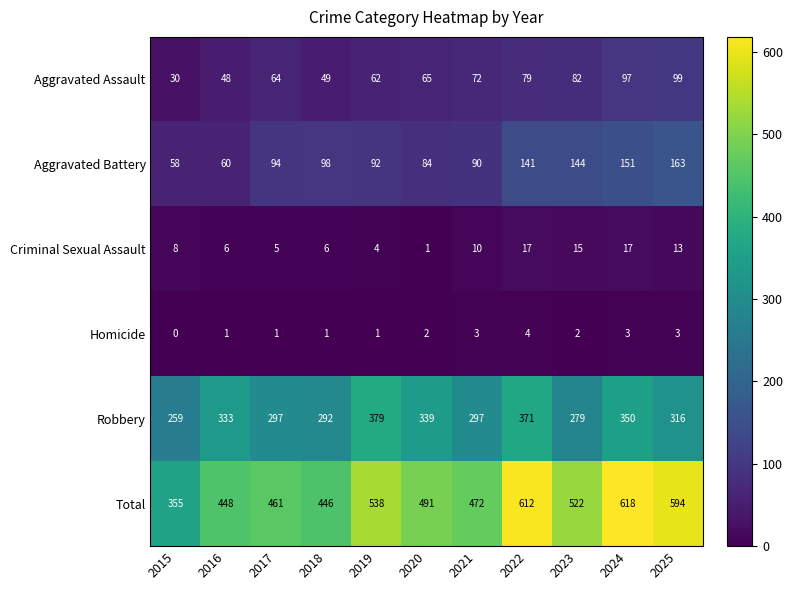

What is the sum of all Aggravated Assault values?

747